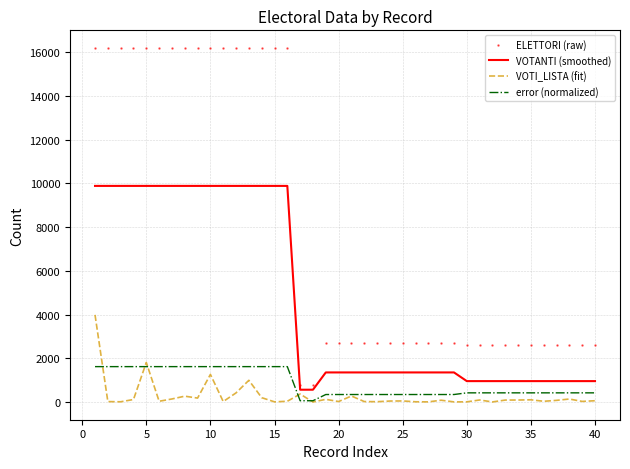

Which series has the widest spread of values?

ELETTORI (raw)